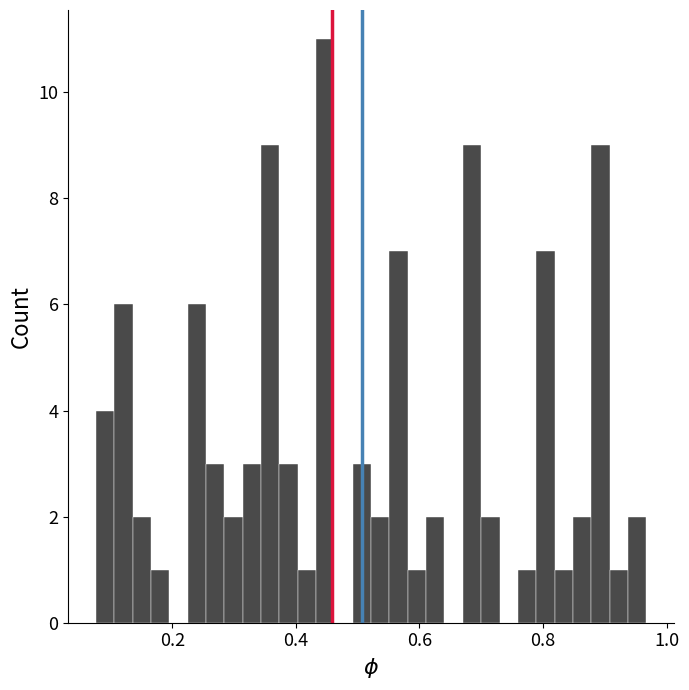

Around what value on the x-axis is the tallest bar? Give the approximate position of its centre, as read against the axis.

0.44